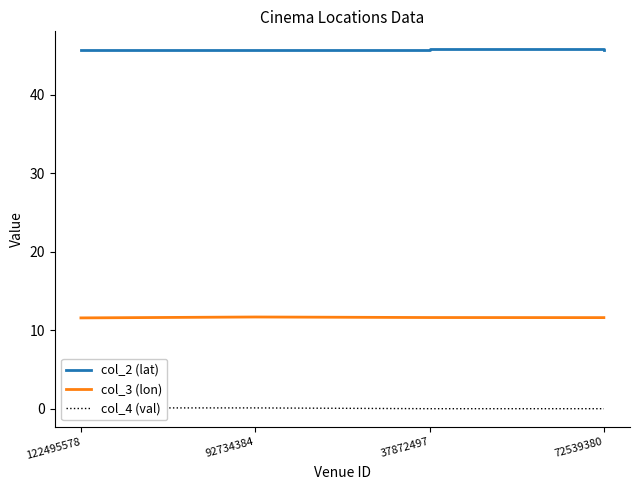

True or false: col_3 (lon) and col_4 (val) cross at least once.

False